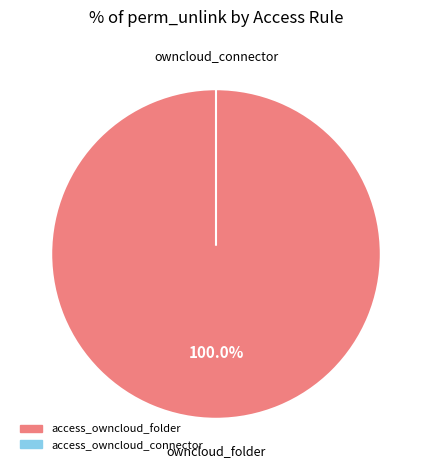

The access_owncloud_folder slice represents 85% of the pie. True or false?

False